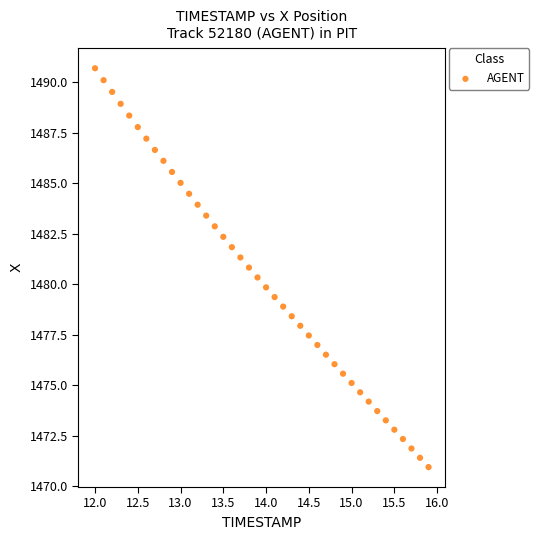

What is the range of X values (max minus min)?

3.9